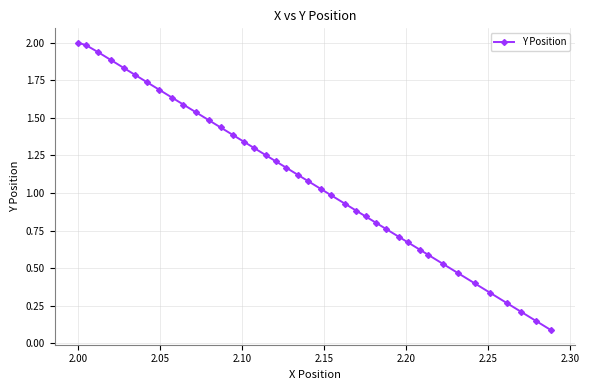

What is the value of the 1st point from the left?

2.0